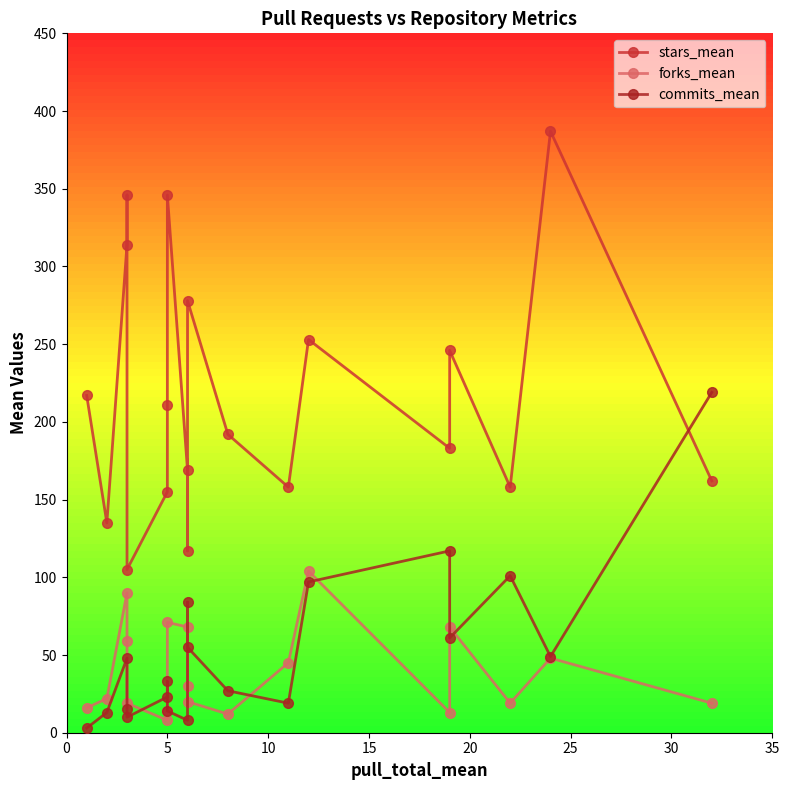

How many values in the stars_mean series exceed 192?

9